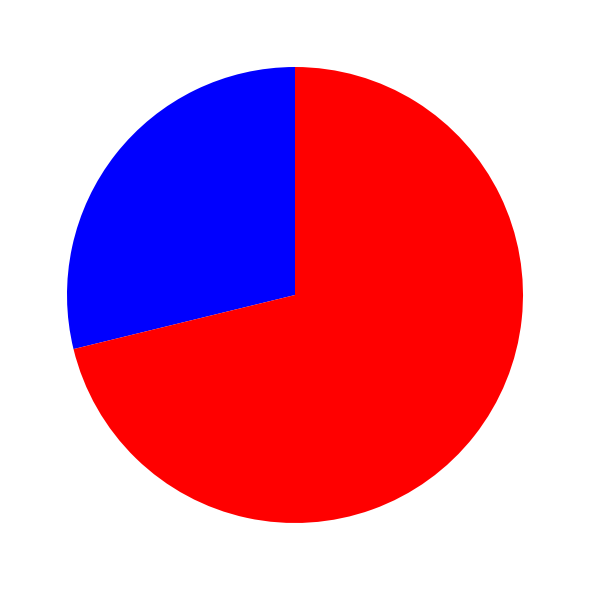

Does any single category account for the majority?

Yes